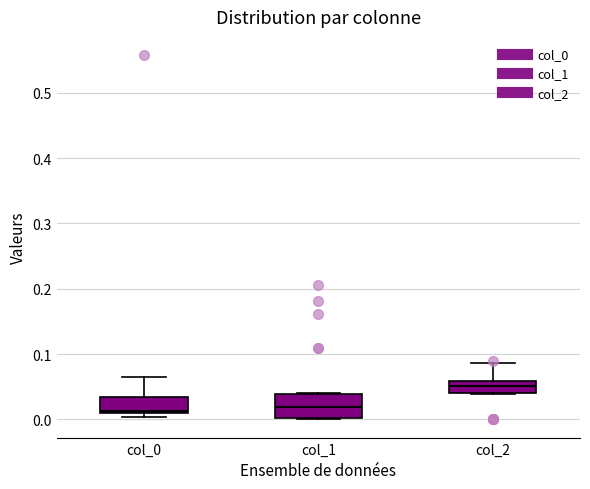

Which box is the tallest, from its lower edge to its upper edge?

col_1